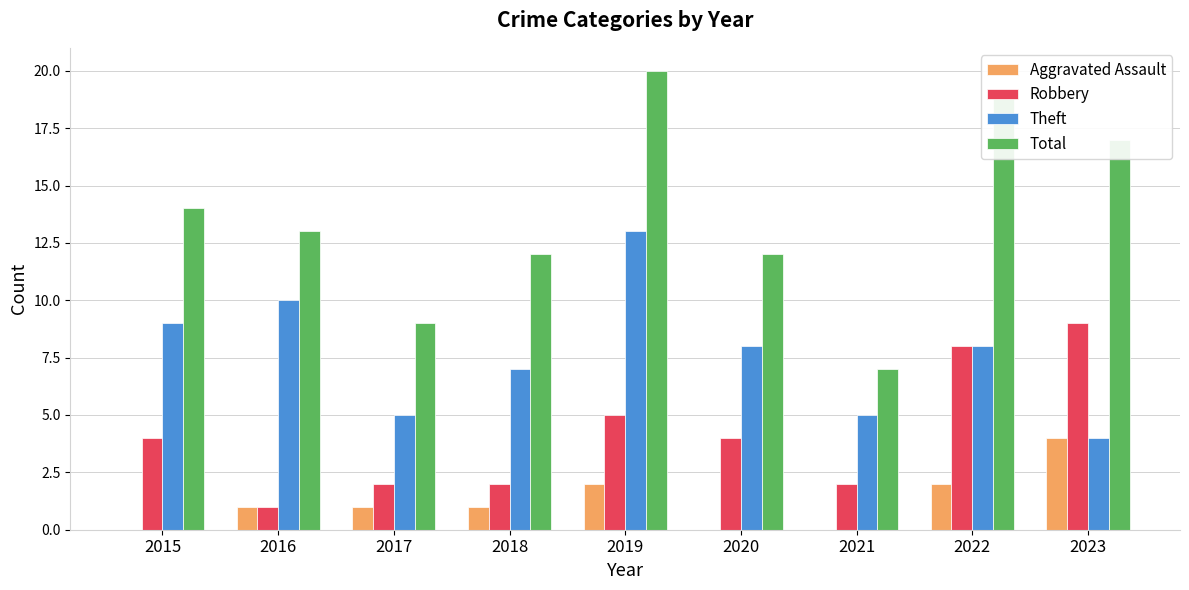

The value of Robbery at 2021 is 2. True or false?

True